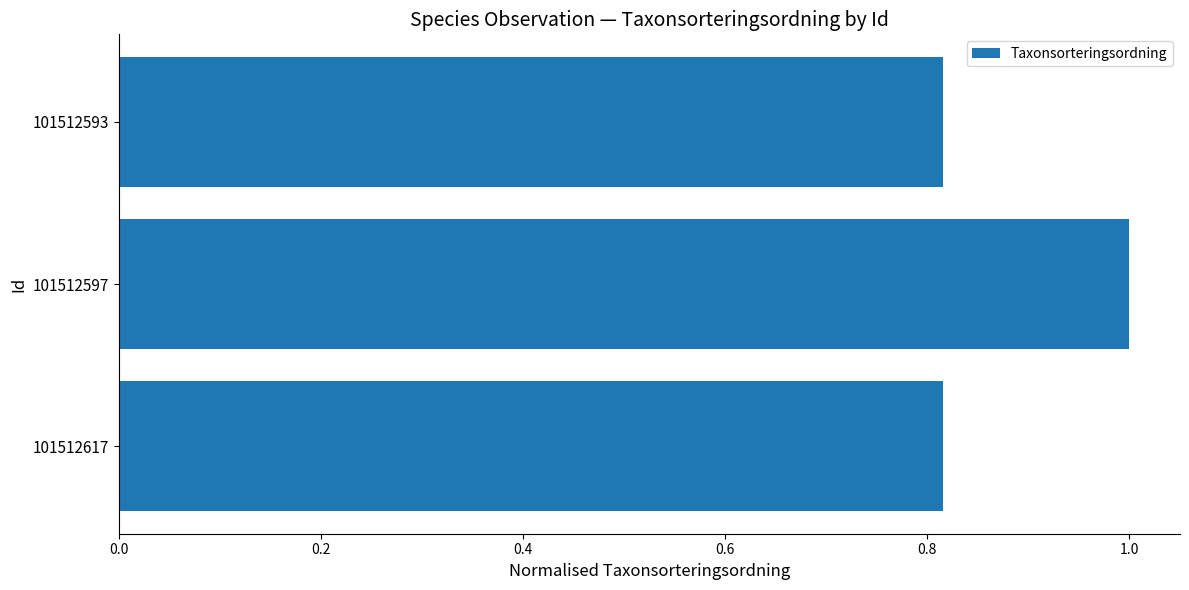

What is the average value?

0.9